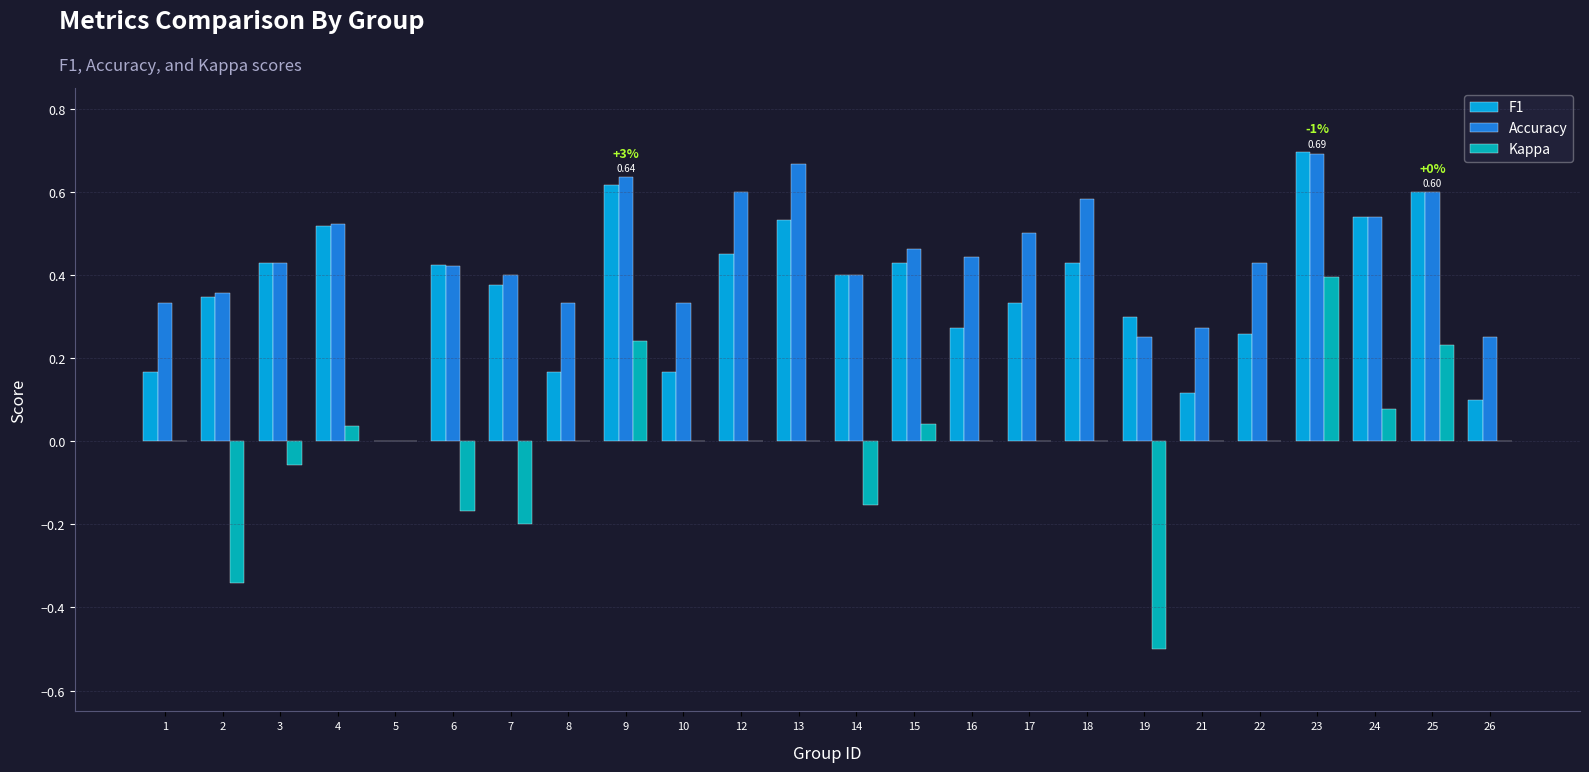

At which category is the sum across all series the highest?

23